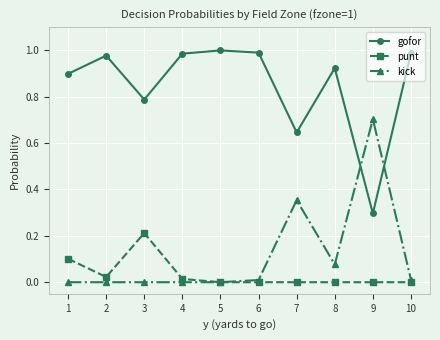

Where is the first local minimum for punt?

2